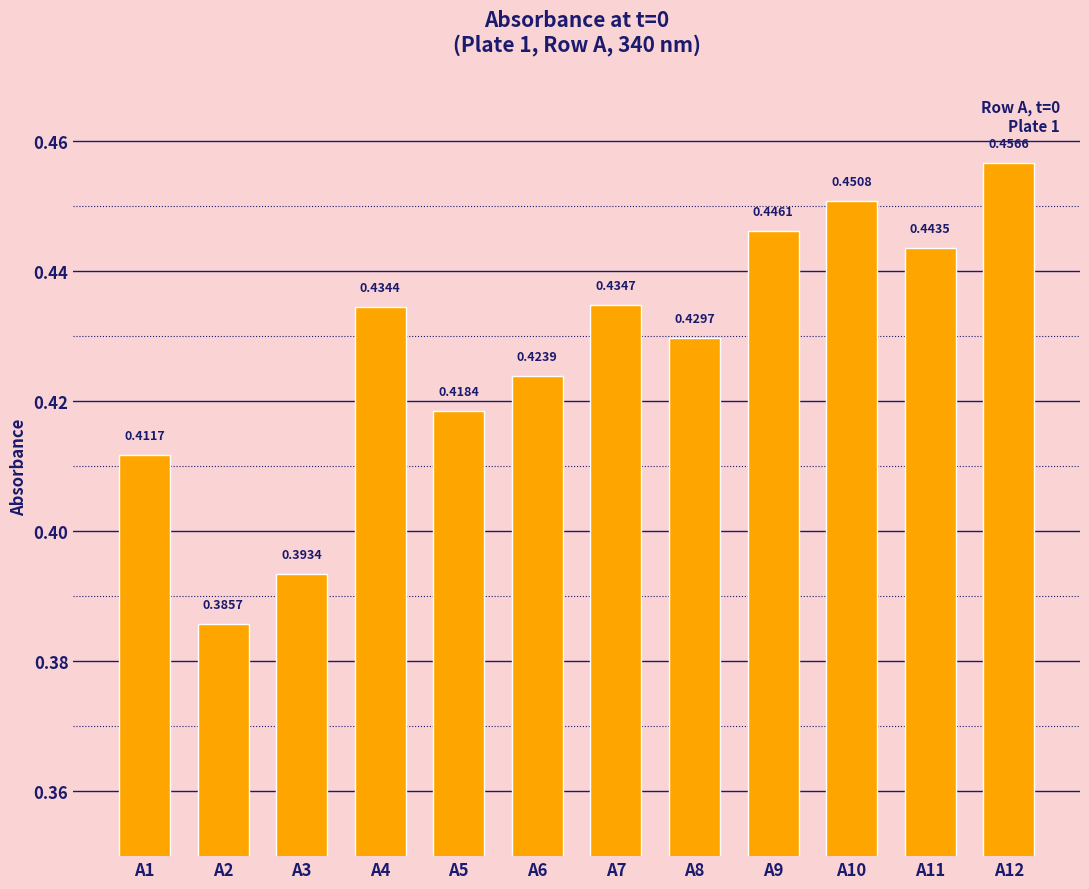

What is the sum of the values at A11 and A3?

0.8